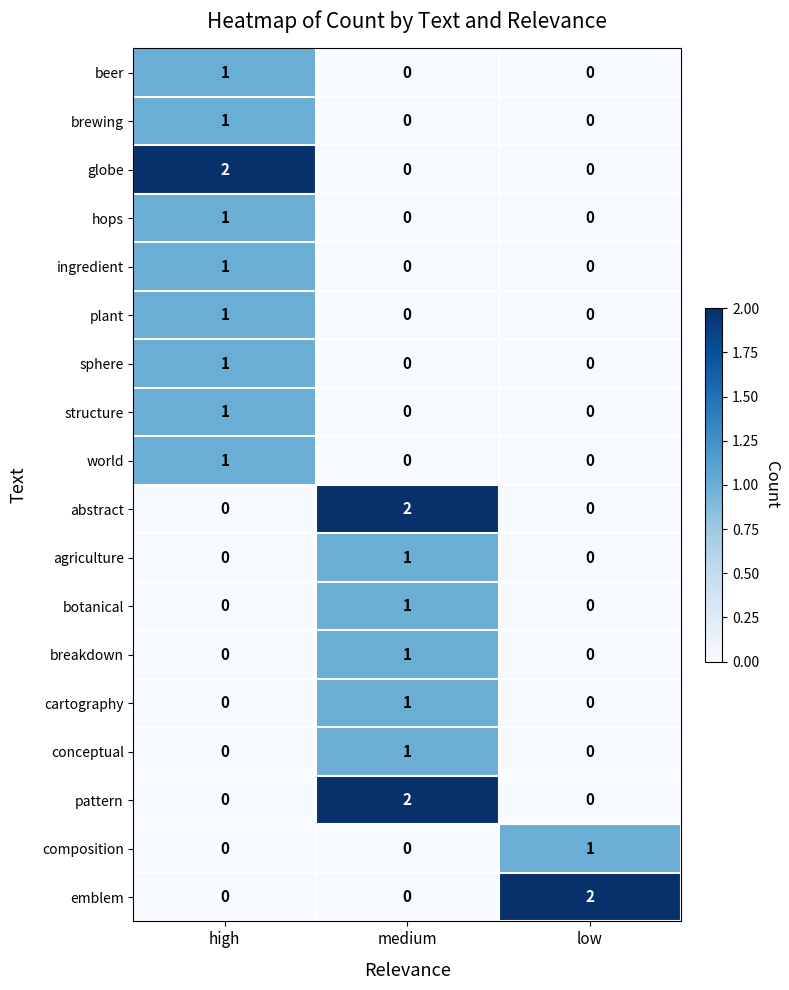

How many botanical values are between 0 and 1?

3